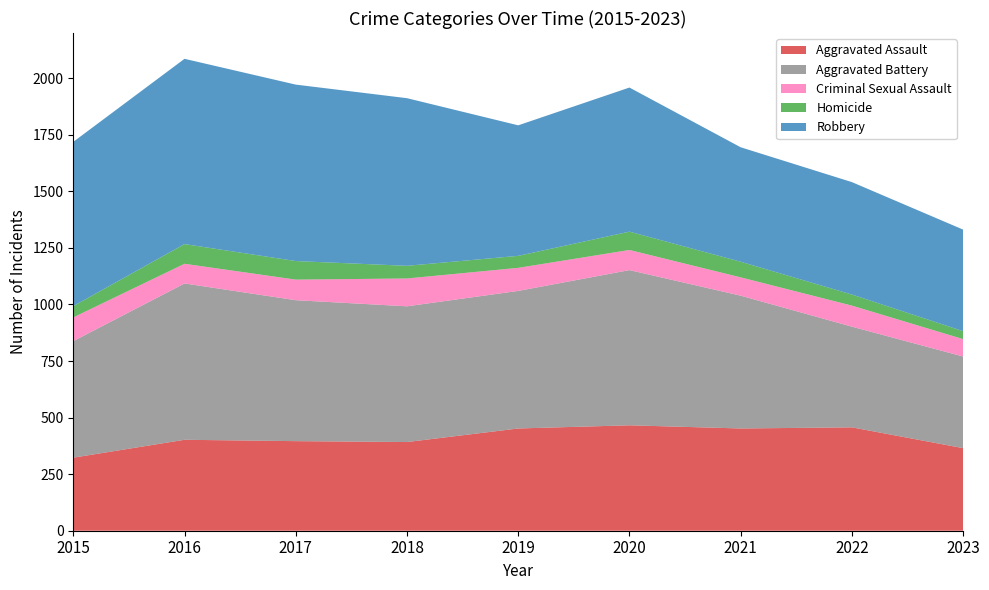

Reading right to left, extract all data points from this chart.

Aggravated Assault: 2023=365	2022=457	2021=452	2020=466	2019=452	2018=392	2017=396	2016=402	2015=323
Aggravated Battery: 2023=405	2022=445	2021=587	2020=686	2019=608	2018=600	2017=623	2016=691	2015=515
Criminal Sexual Assault: 2023=77	2022=93	2021=81	2020=89	2019=102	2018=123	2017=91	2016=87	2015=105
Homicide: 2023=35	2022=49	2021=69	2020=81	2019=53	2018=56	2017=82	2016=87	2015=50
Robbery: 2023=449	2022=497	2021=506	2020=637	2019=577	2018=741	2017=780	2016=819	2015=726